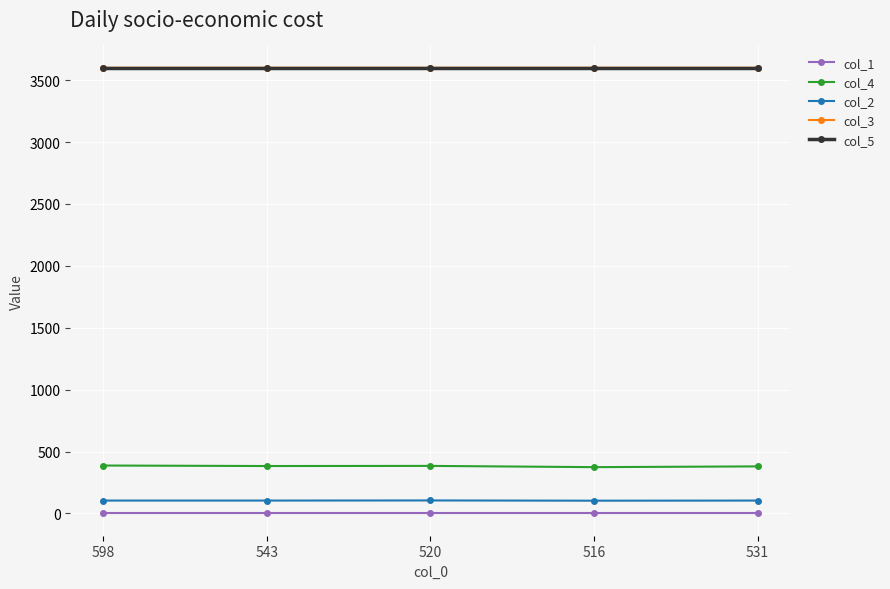

Is it true that col_1 equals 0.0 at 520?

True